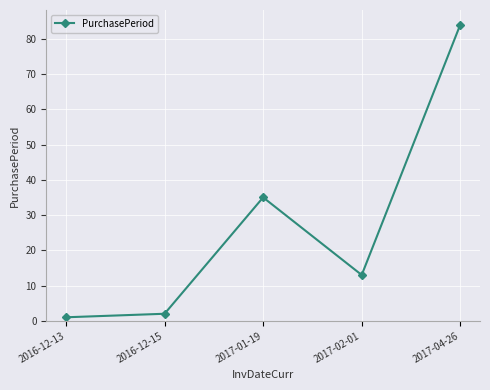

What is the label of the 5th point from the left?

2017-04-26